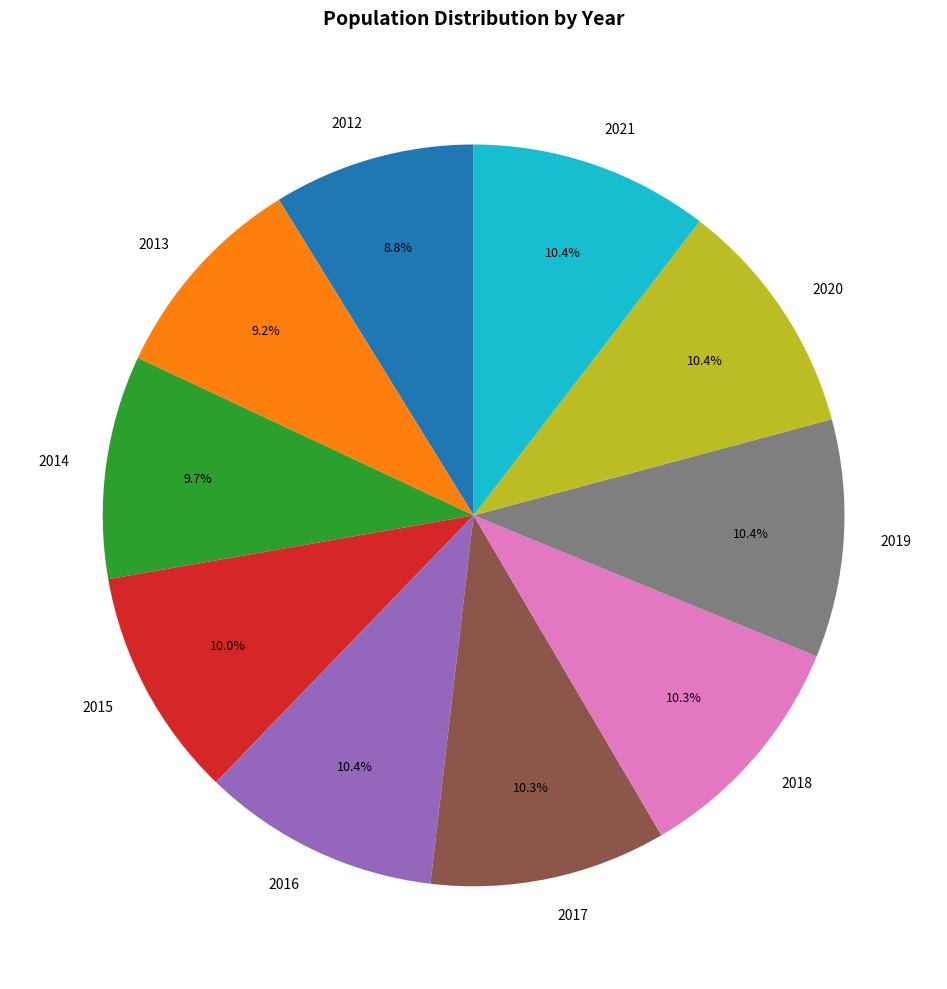

Do 2021 and 2012 together represent more than half of the pie?

No